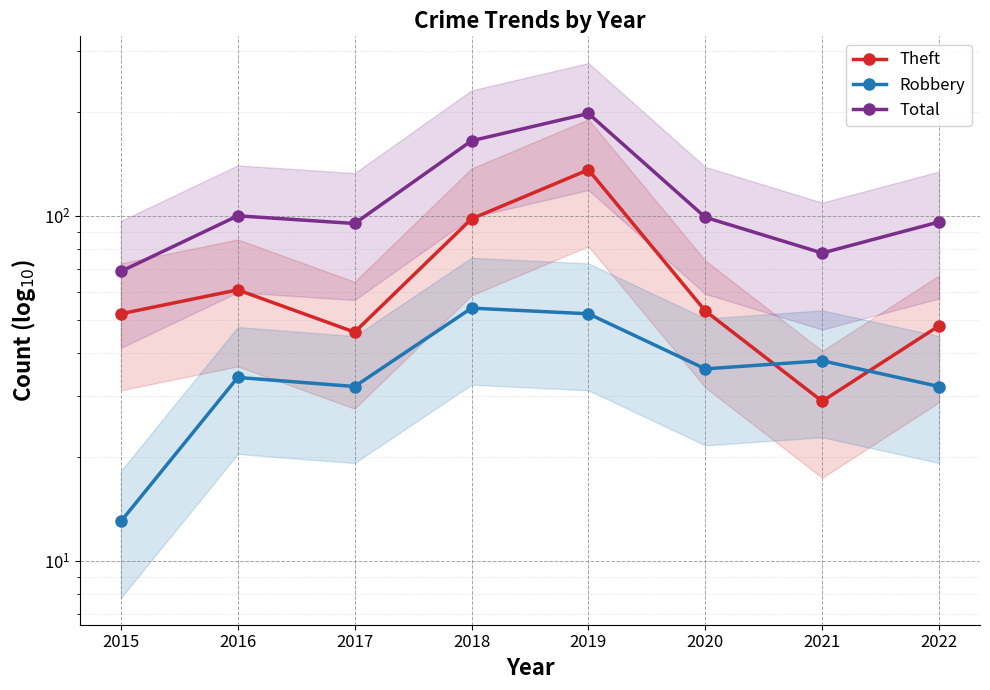

What is the total value across all series at 2015?

134